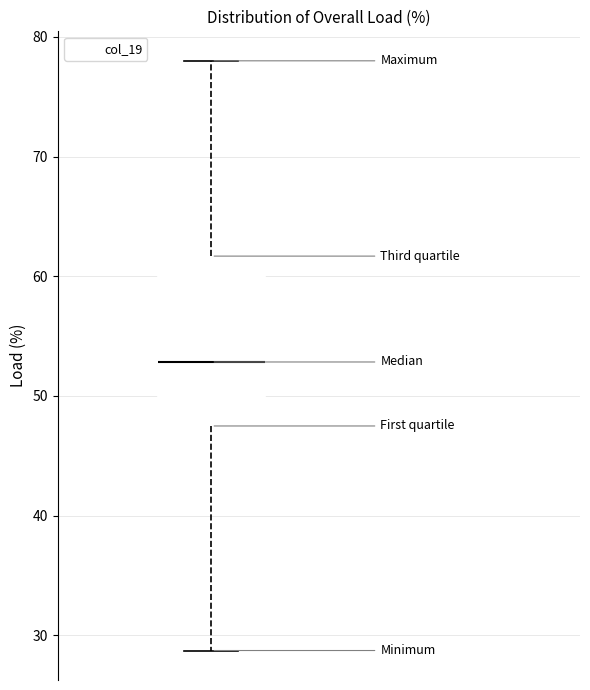

Where does the lower whisker of the box end on the y-axis? The values are not printed on the chart, so give them approximately, as read against the axis.

29